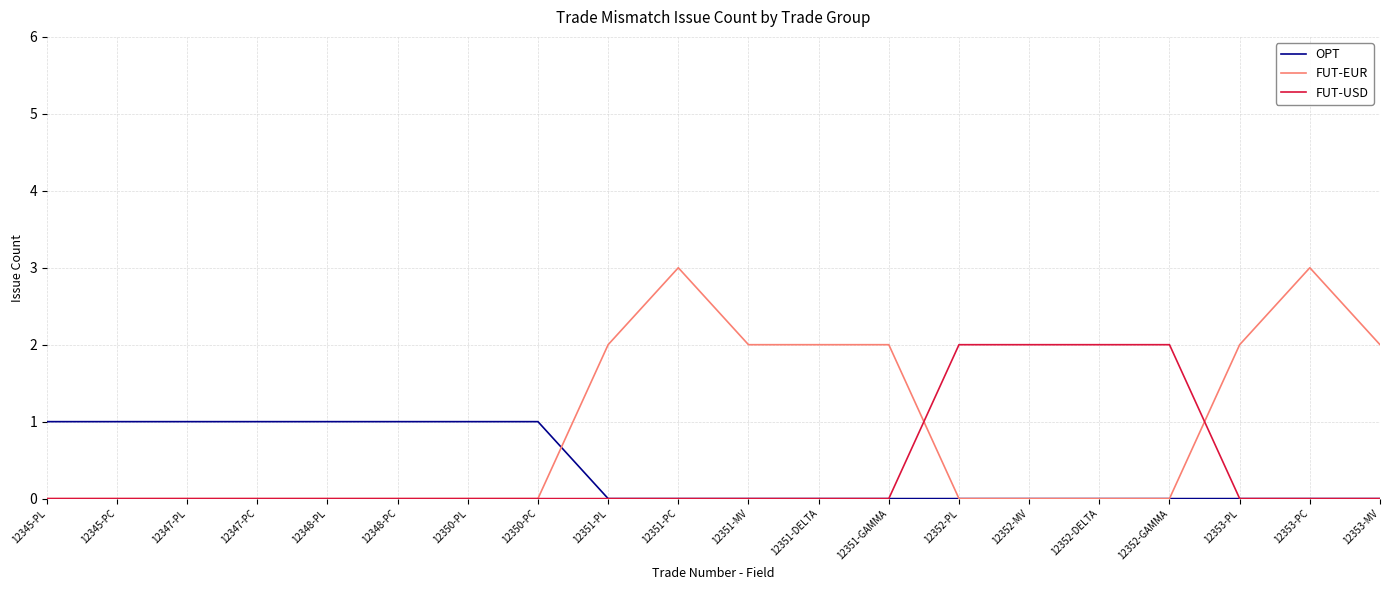

What position from the left is 12347-PL?

3